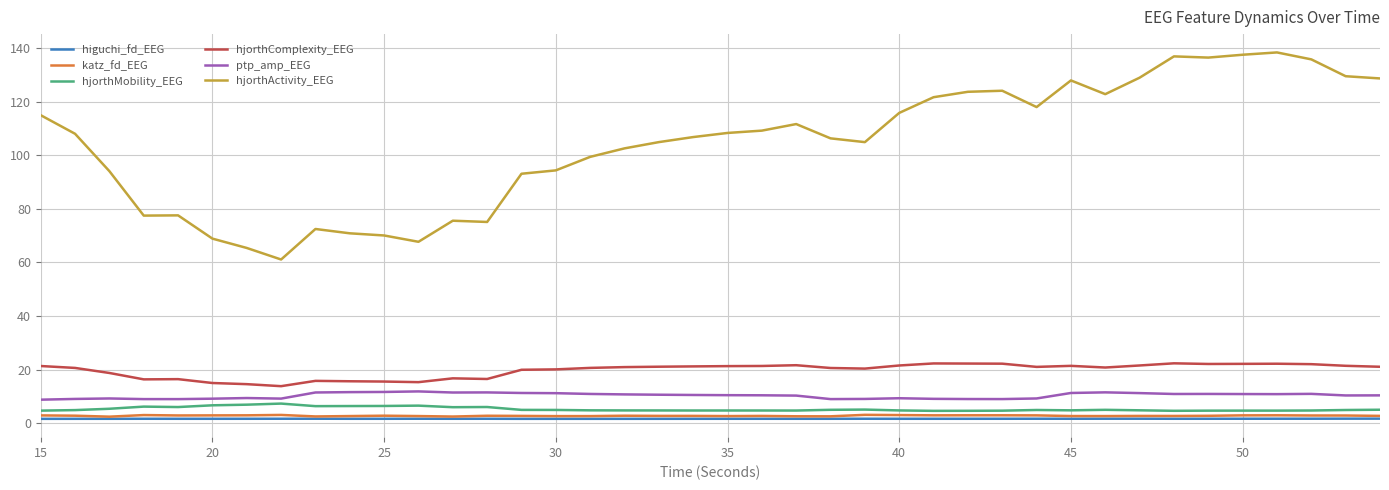

Which series has the largest range (max minus min)?

hjorthActivity_EEG